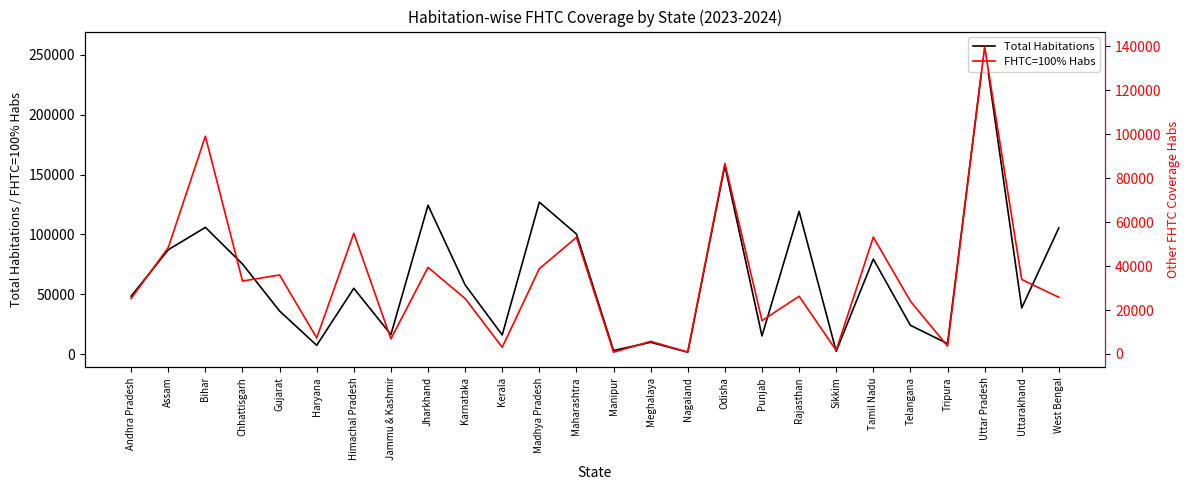

Rank the series by their average value, from highest to lowest.

Total Habitations, FHTC=100% Habs